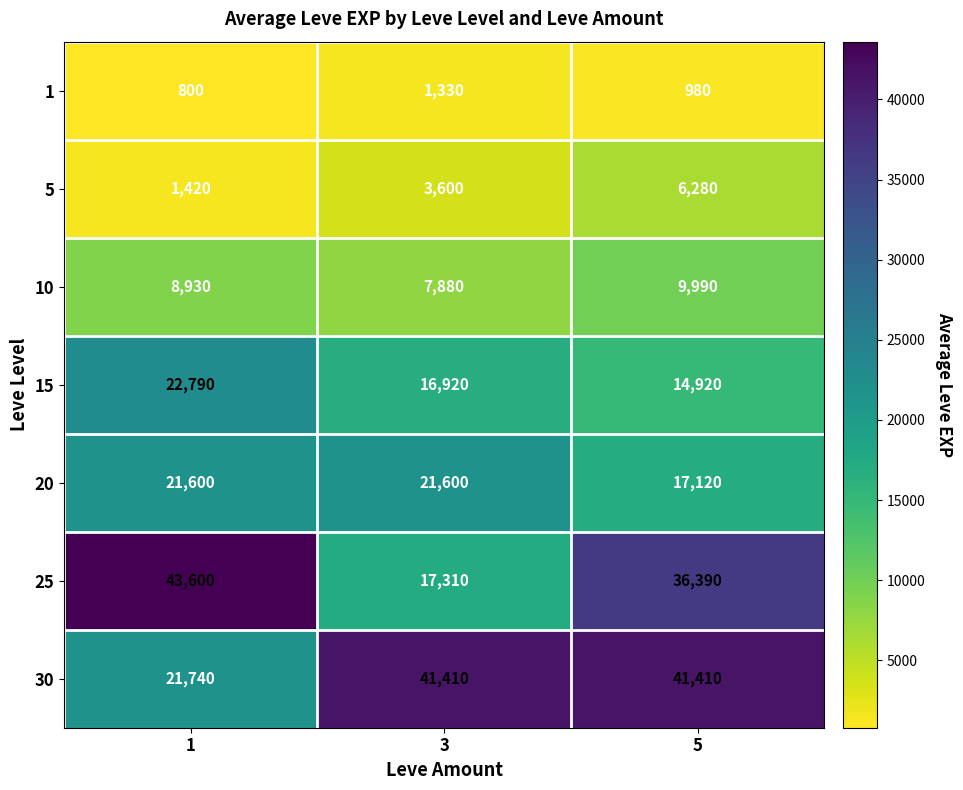

What is the greatest value displayed?

43600